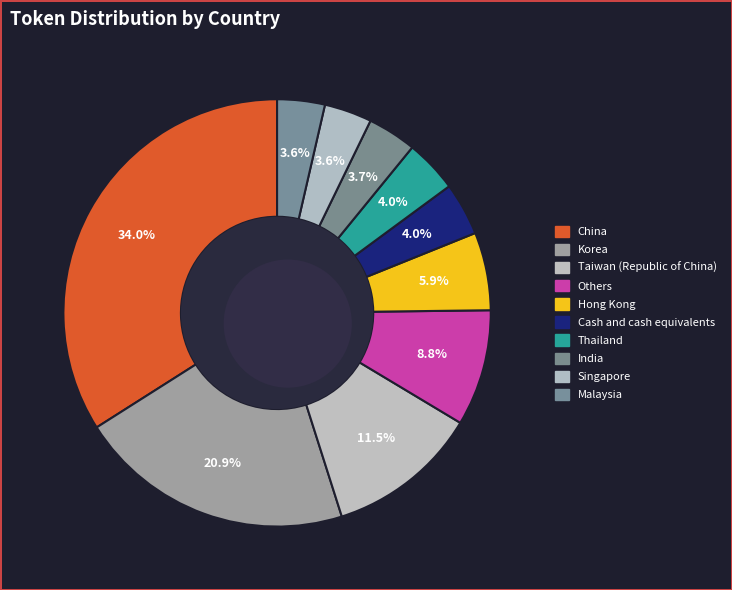

To the nearest percent, what is the difference between the Malaysia and Korea slice percentages?

17%